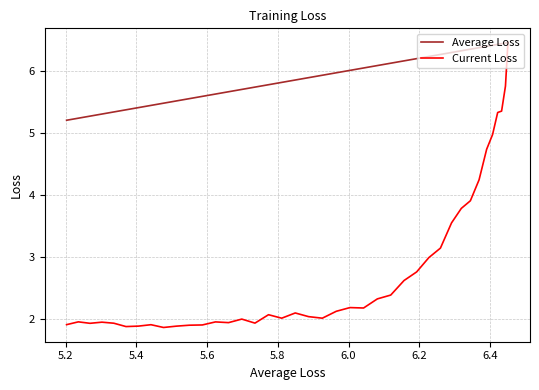

True or false: Current Loss and Average Loss cross at least once.

False